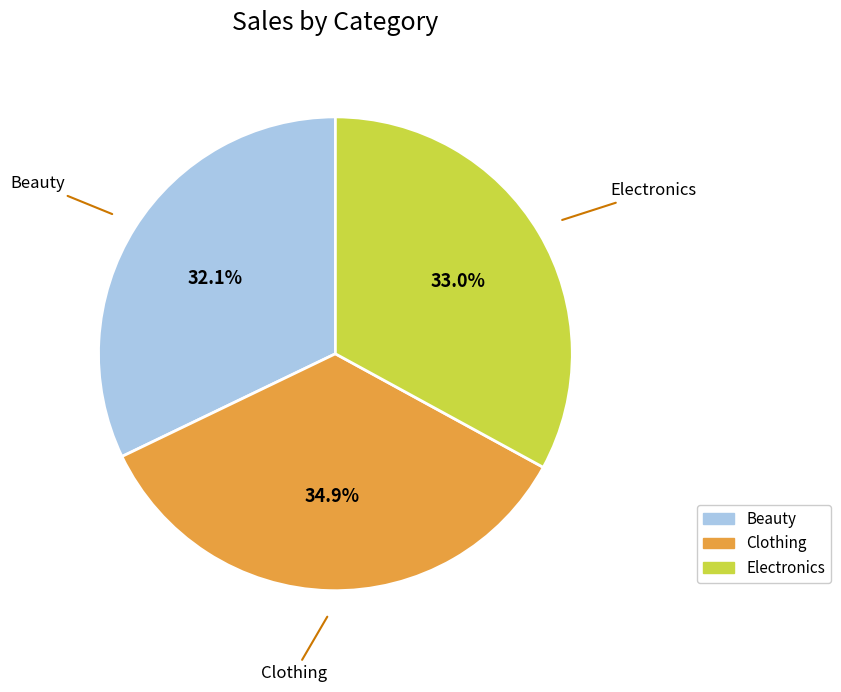

Is the sum of Beauty and Electronics greater than half?

Yes